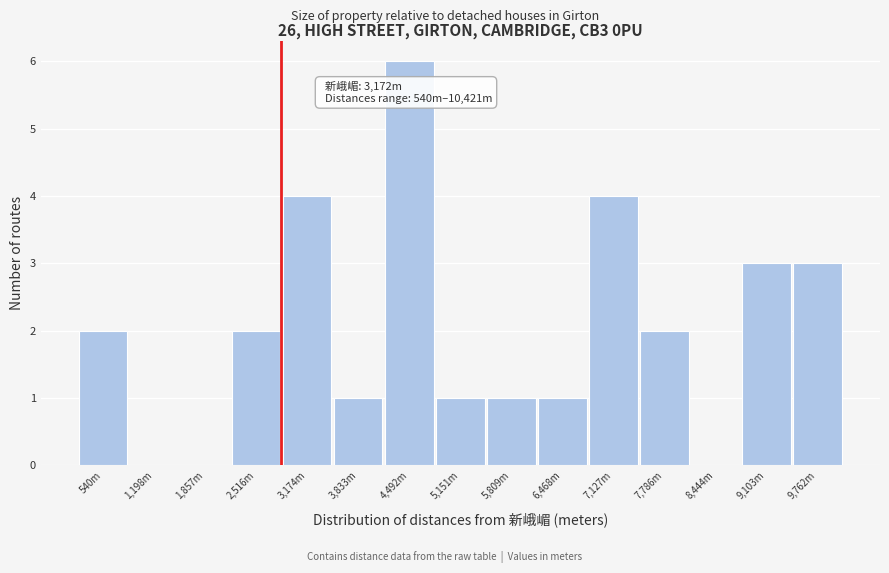

Reading left to right, transcribe all the data shown in this chart.

540m=2	1,198m=0	1,857m=0	2,516m=2	3,174m=4	3,833m=1	4,492m=6	5,151m=1	5,809m=1	6,468m=1	7,127m=4	7,786m=2	8,444m=0	9,103m=3	9,762m=3